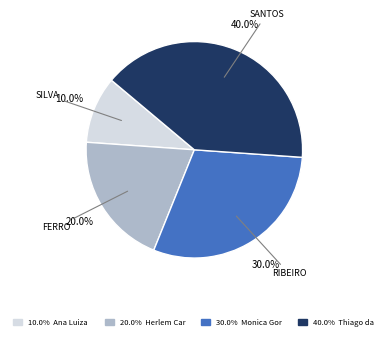

Is there any slice that represents more than half of the pie?

No